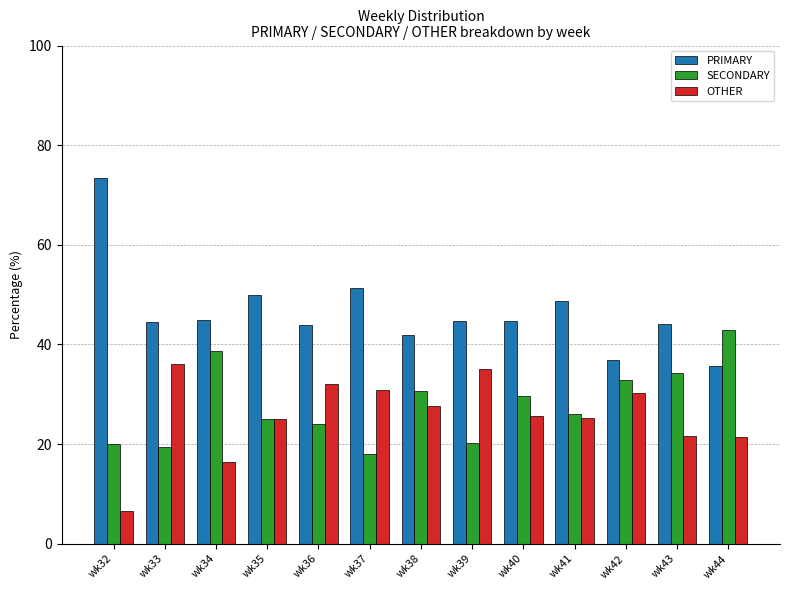

Is the value of PRIMARY at wk40 greater than the value of SECONDARY at wk37?

Yes